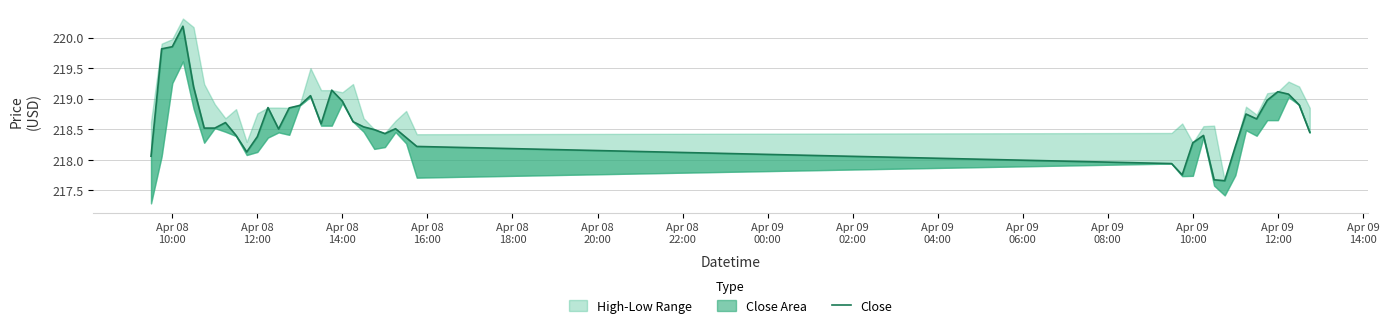

Reading left to right, transcribe all the data shown in this chart.

218.1	219.8	219.9	220.2	219.2	218.5	218.5	218.6	218.4	218.1	218.4	218.9	218.5	218.9	218.9	219.1	218.6	219.1	219.0	218.6	218.5	218.5	218.4	218.5	218.4	218.2	217.9	217.8	218.3	218.4	217.7	217.7	218.2	218.8	218.7	219.0	219.1	219.1	218.9	218.4